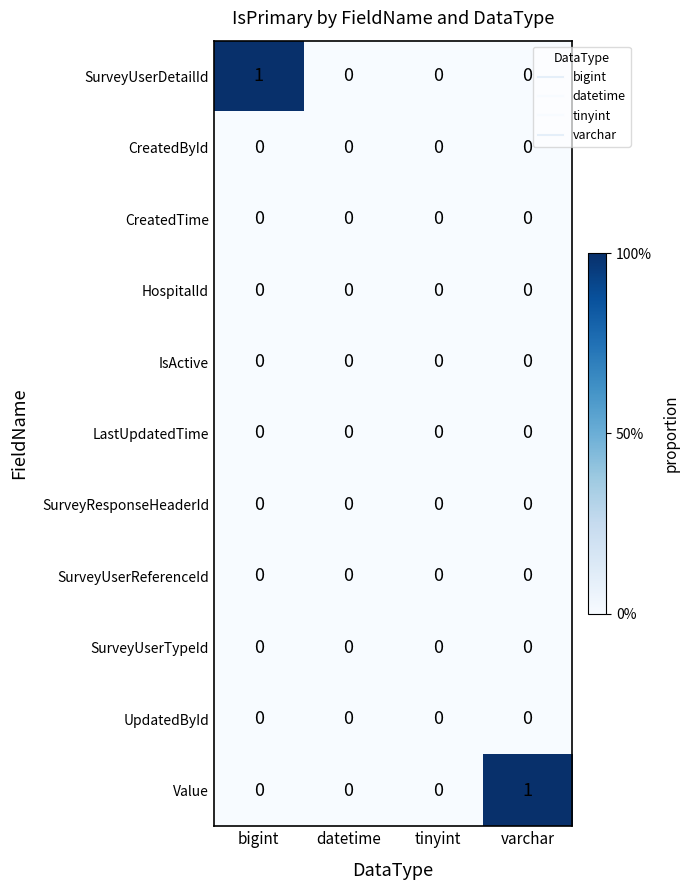

Between bigint and datetime, which series saw the biggest shift?

SurveyUserDetailId